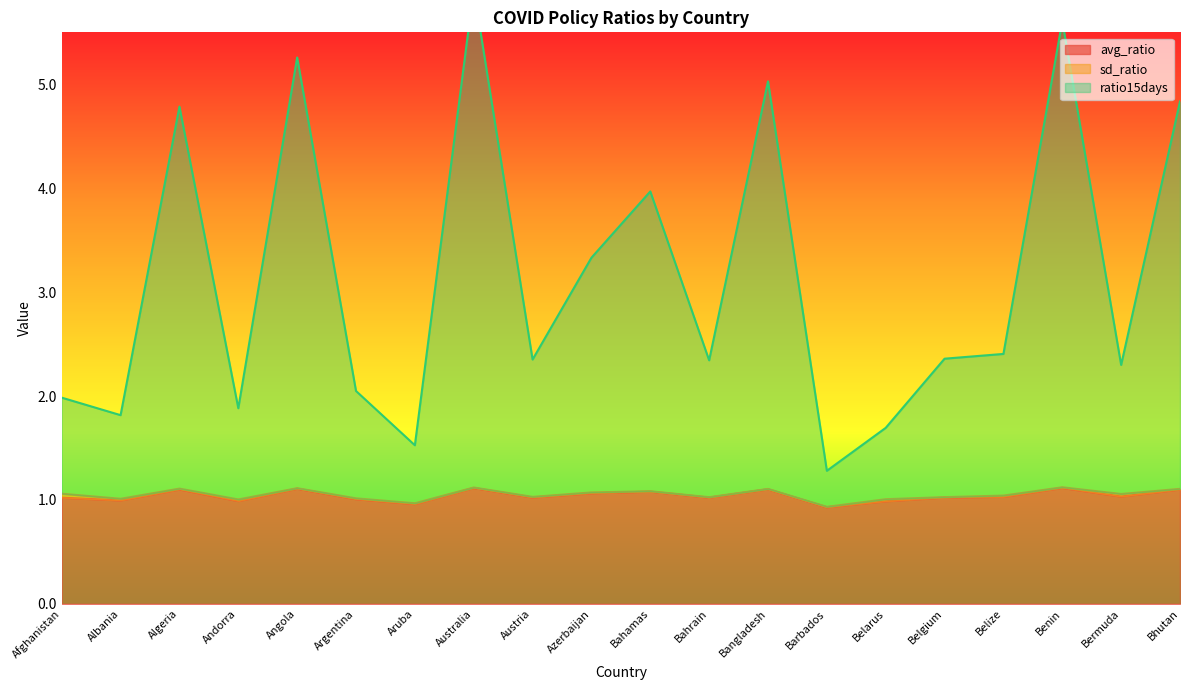

What is the minimum value for avg_ratio?

0.9